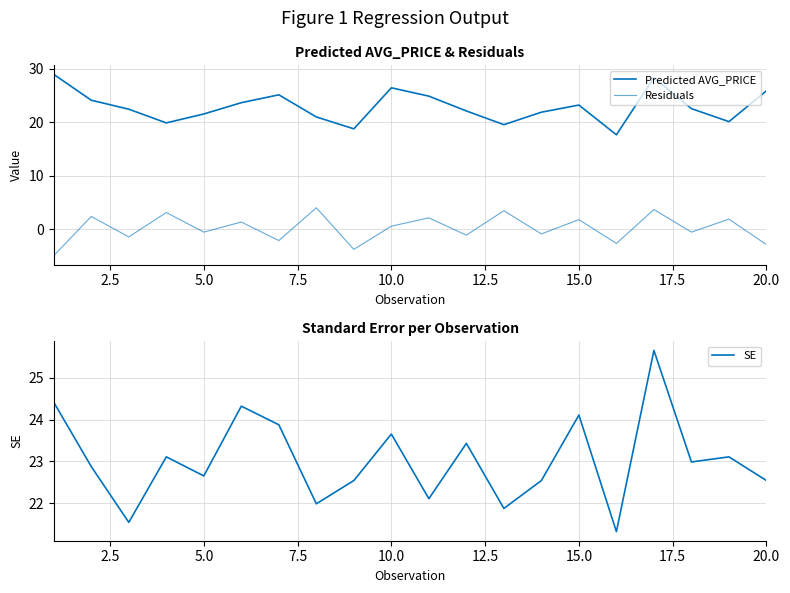

What is the highest value of the SE series?

25.7